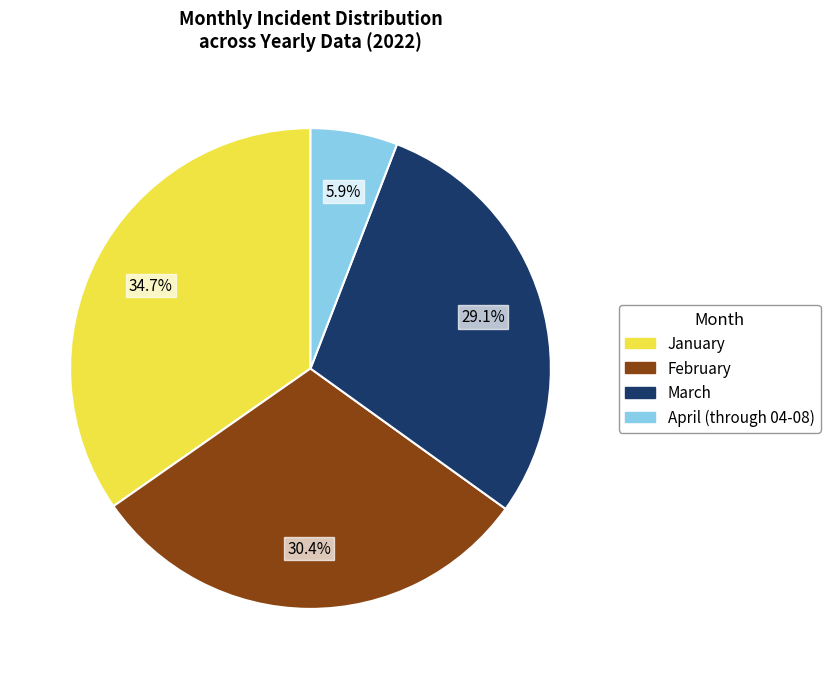

What is the largest slice in the pie chart?

January